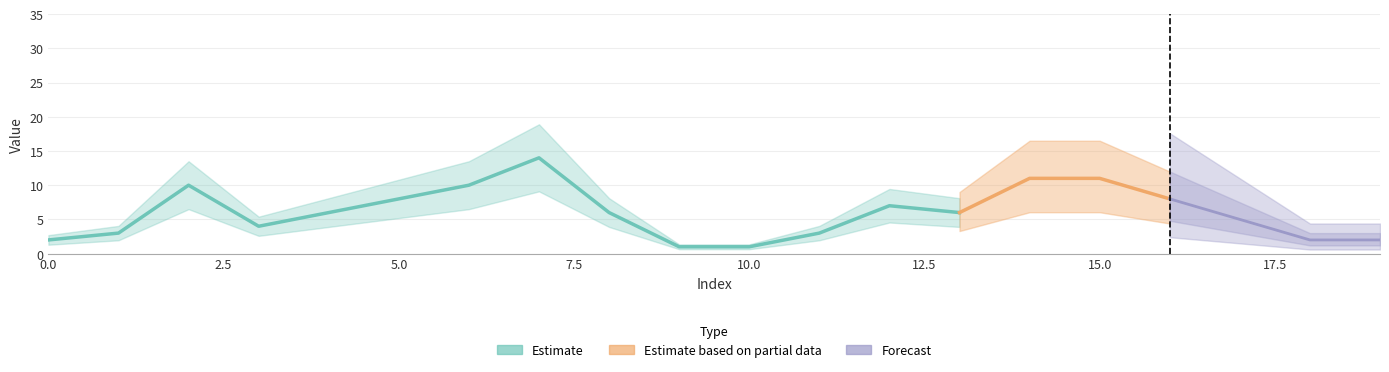

Reading left to right, extract all data points from this chart.

2	3	10	4	6	8	10	14	6	1	1	3	7	6	11	11	8	5	2	2